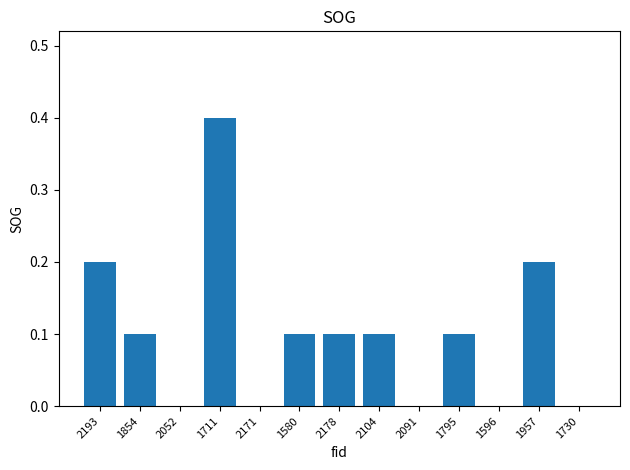

What is the difference between the values at 2091 and 2178?

0.1